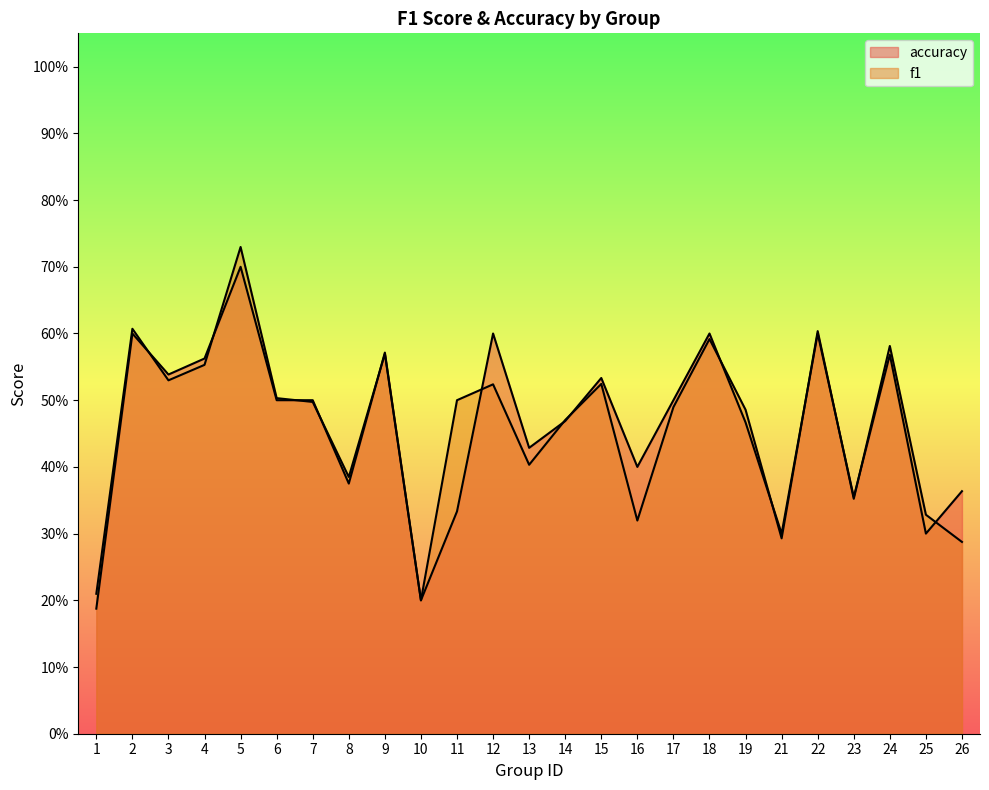

Count the number of data series in this chart.

2